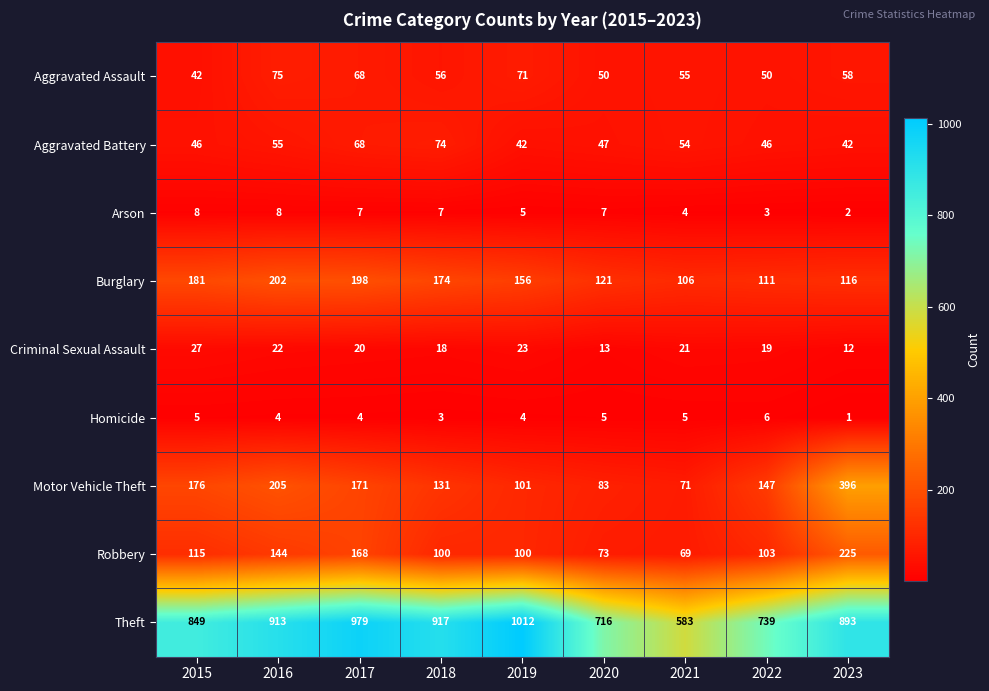

Which series has the largest range (max minus min)?

Theft